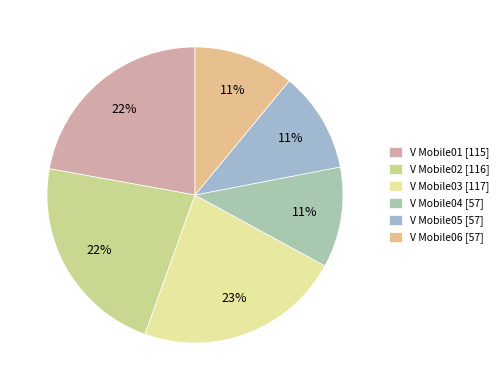

How many segments does this pie chart have?

6